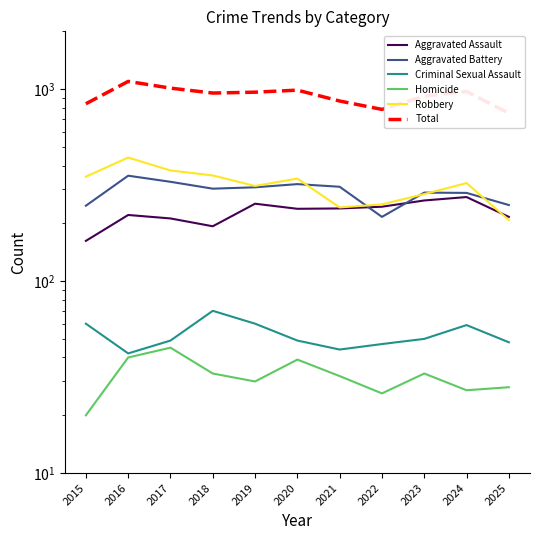

The value of Total at 2018 is 954. True or false?

True